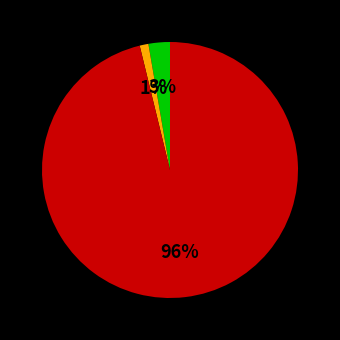

To the nearest percent, what is the average slice percentage?

33%